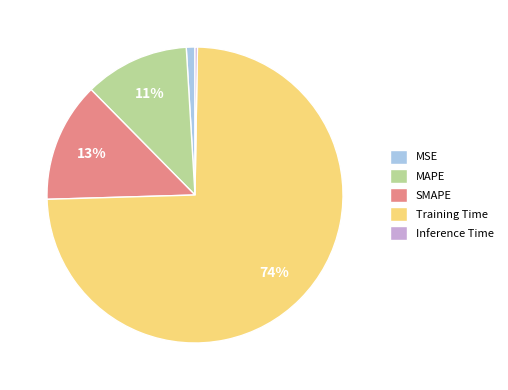

Combined, do MSE and Training Time account for over 50%?

Yes